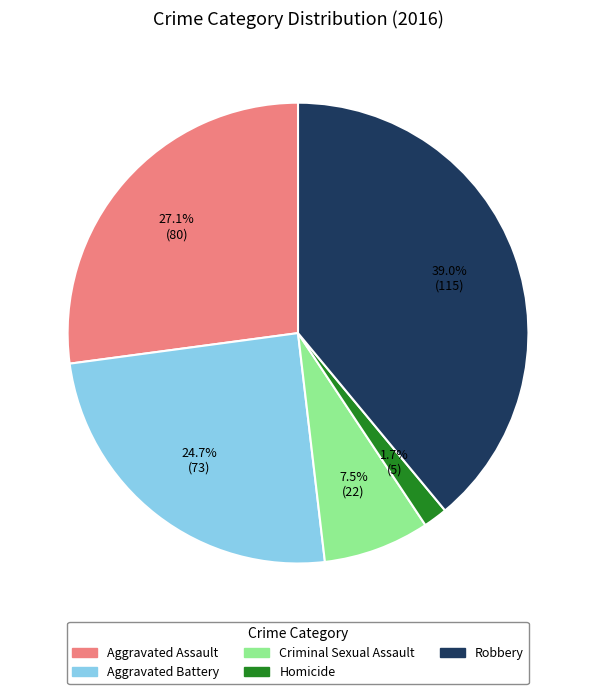

Which has a higher value, Criminal Sexual Assault or Aggravated Assault?

Aggravated Assault